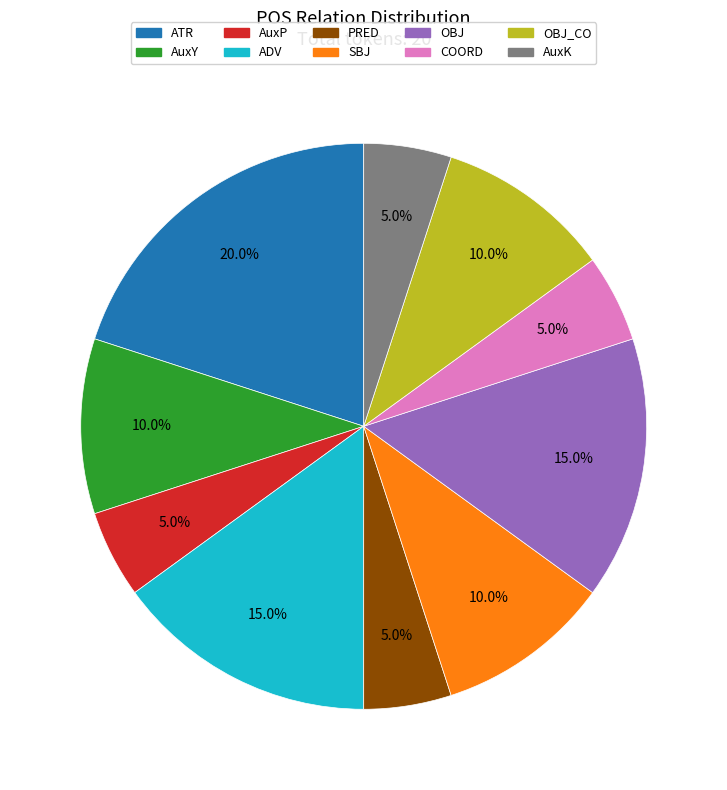

To the nearest percent, what is the difference between the largest and smallest slice percentages?

15%